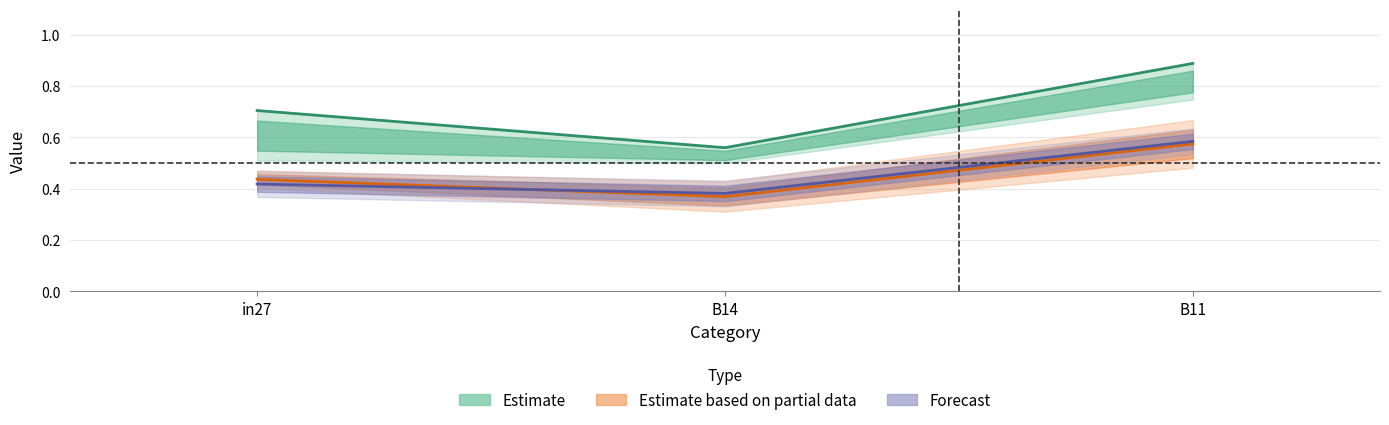

What is the label of the 3rd point from the right?

in27